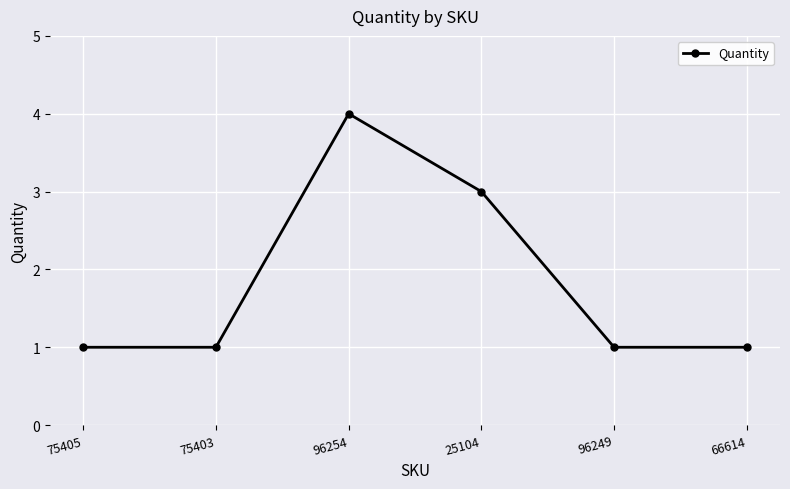

What is the label of the 4th point from the left?

25104